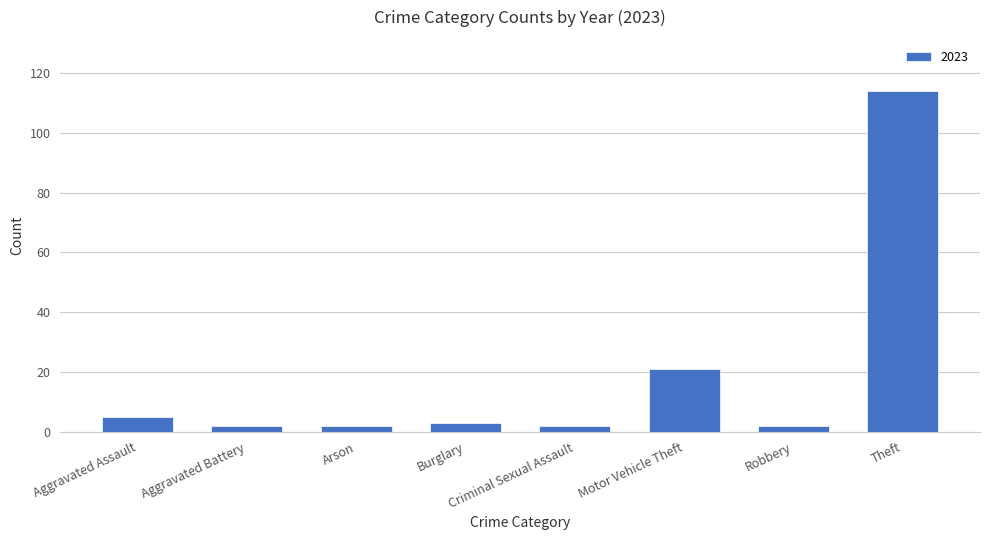

What is the difference between the maximum and minimum values?

112